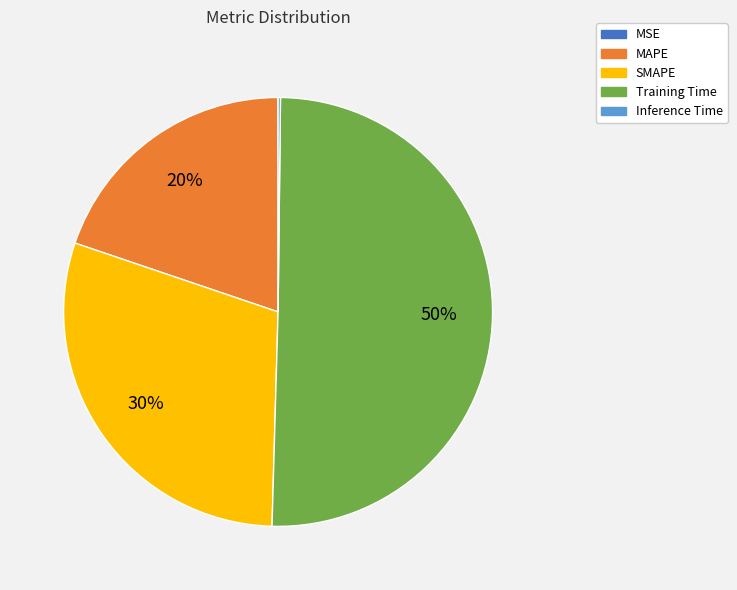

What is the majority slice?

Training Time